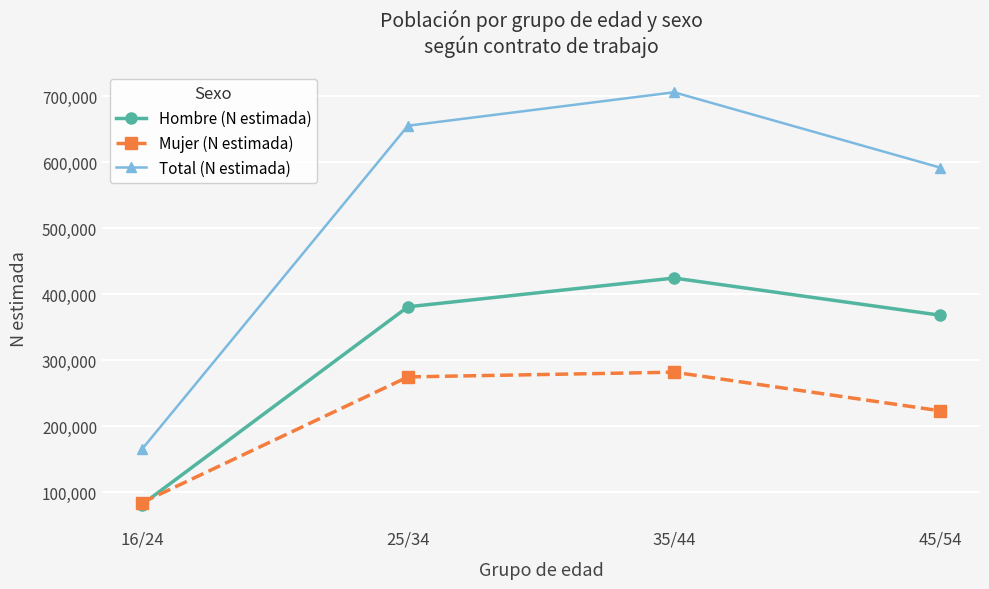

Rank the categories by Hombre (N estimada) value from highest to lowest.

35/44, 25/34, 45/54, 16/24